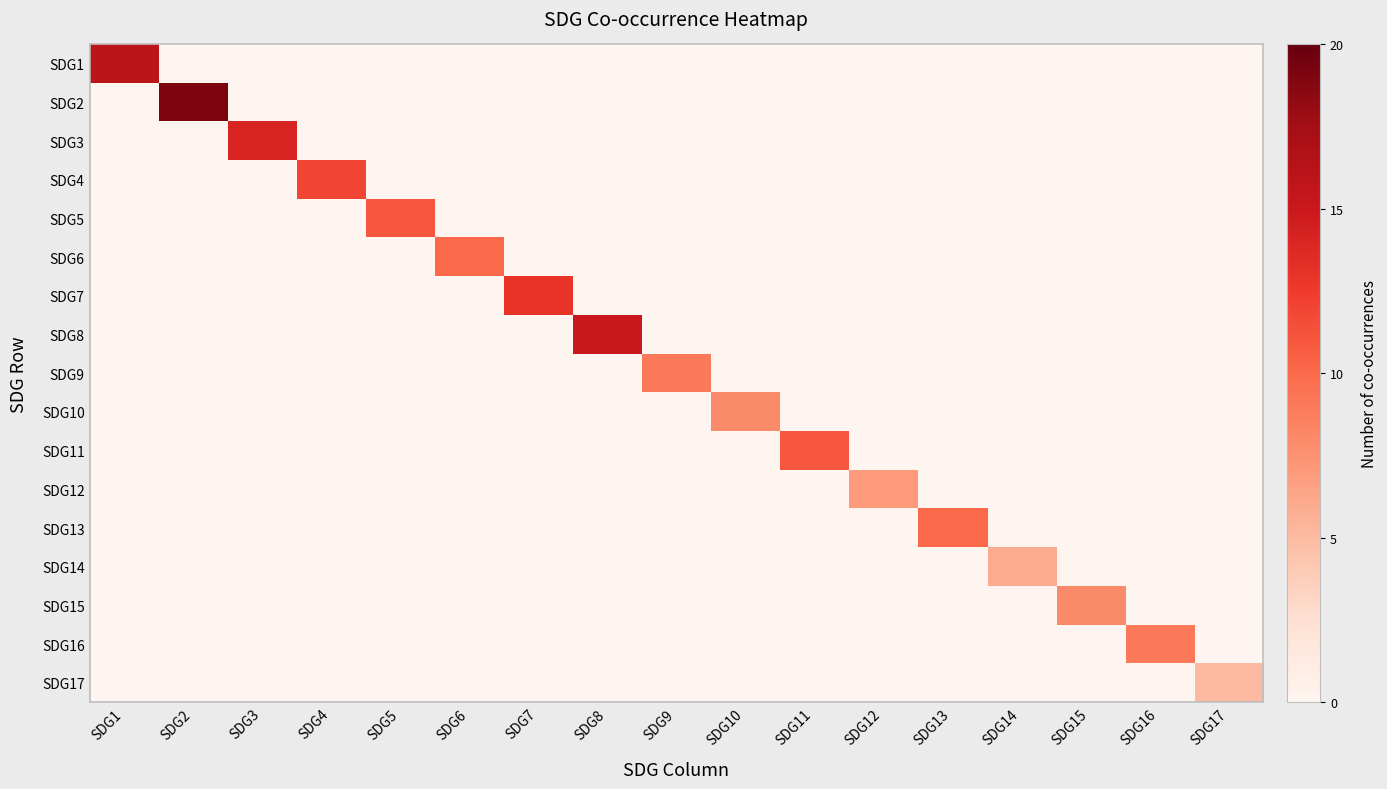

Which series has the largest total across all categories?

SDG2